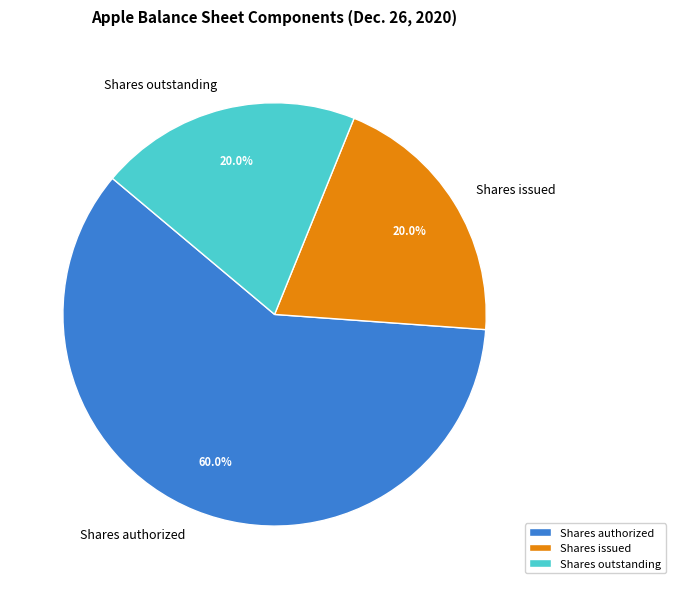

Is it true that Shares outstanding is 9% of the pie?

False